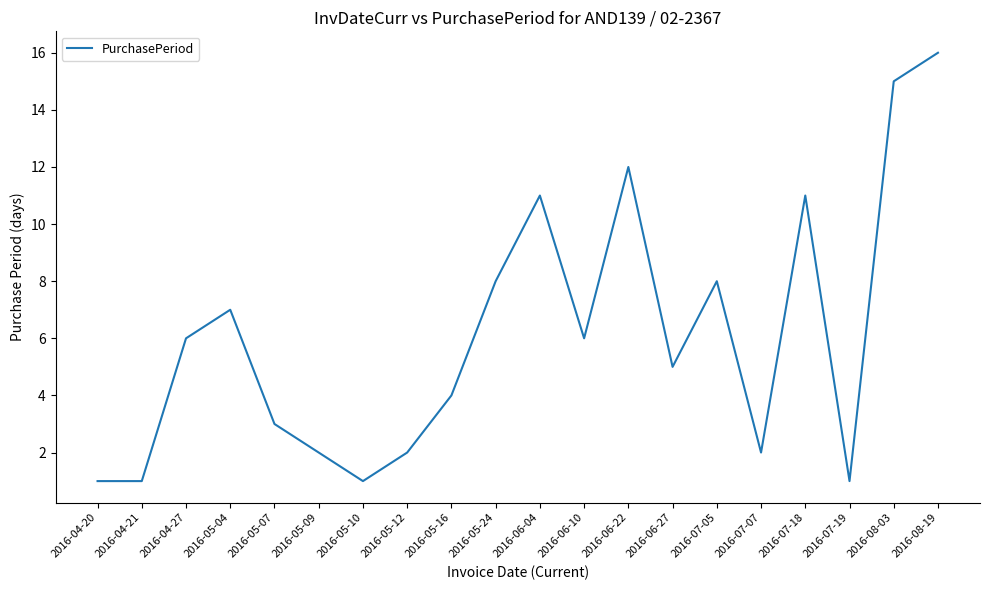

The value at 2016-07-05 is 8. True or false?

True